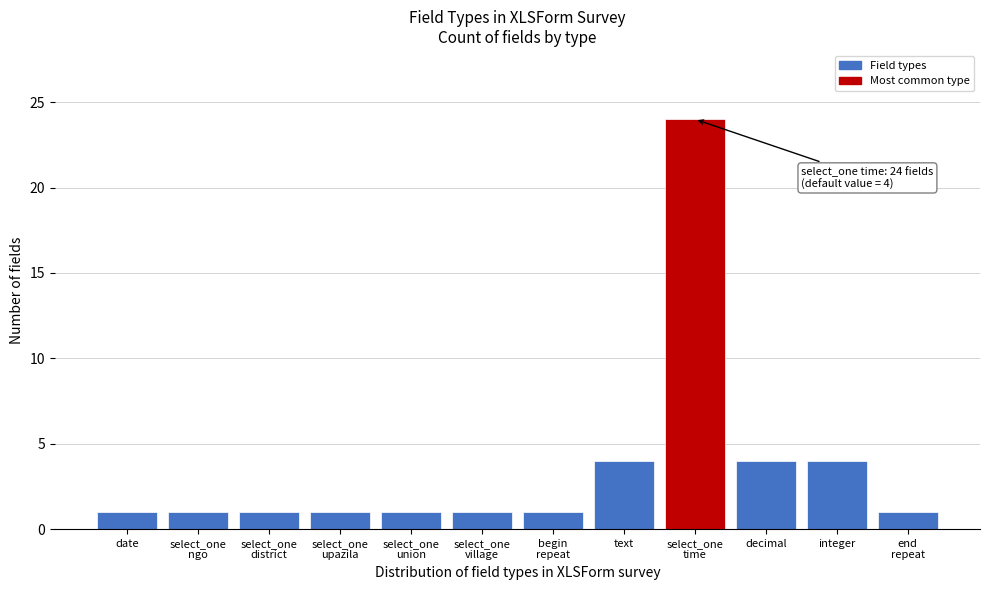

Reading left to right, list all the values displayed in this chart.

1	1	1	1	1	1	1	4	24	4	4	1